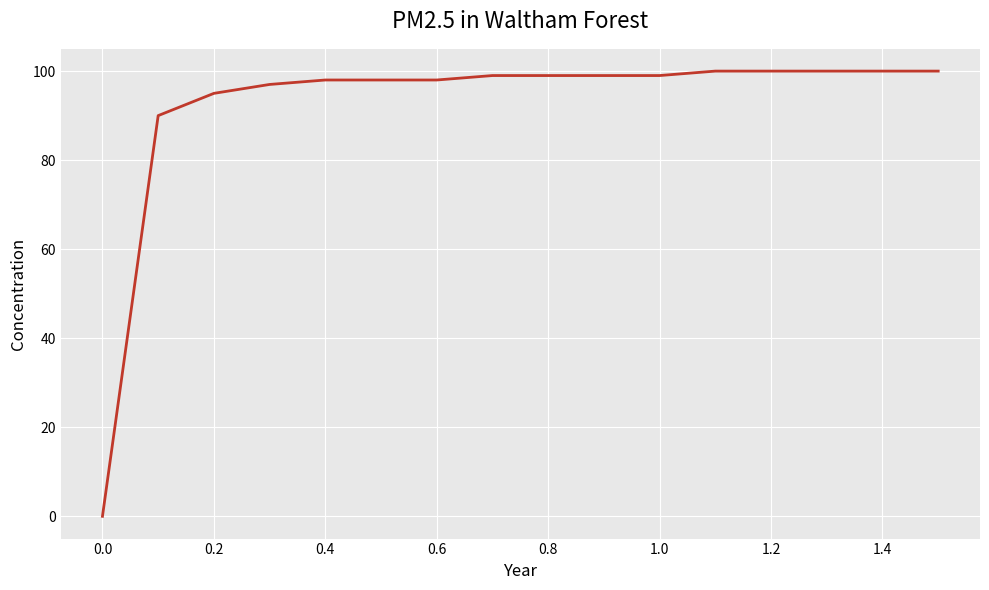

What is the maximum value shown in the chart?

100